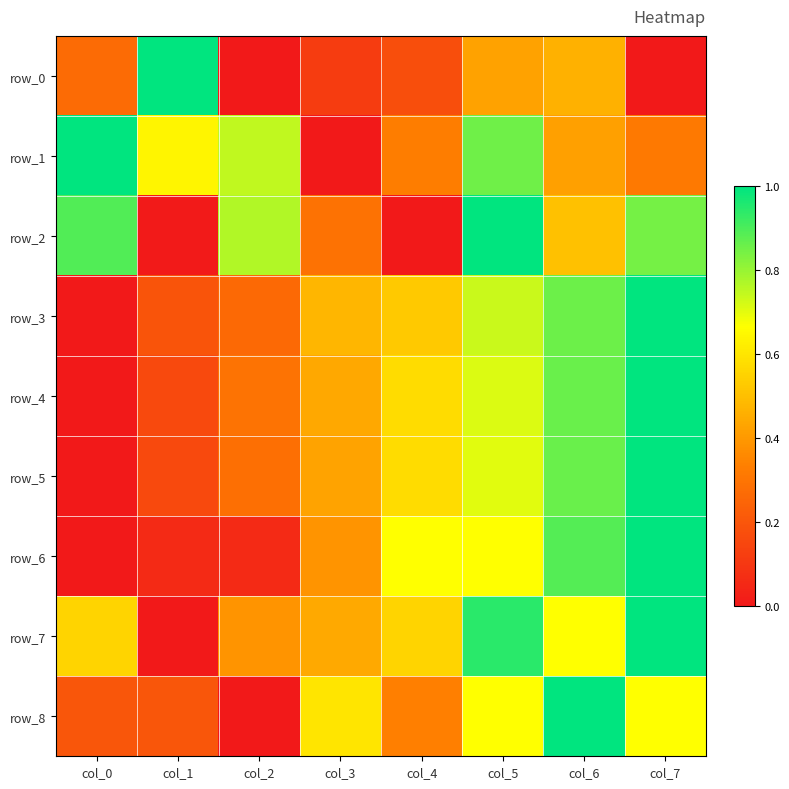

At which category does the chart reach its minimum across all series?

col_2